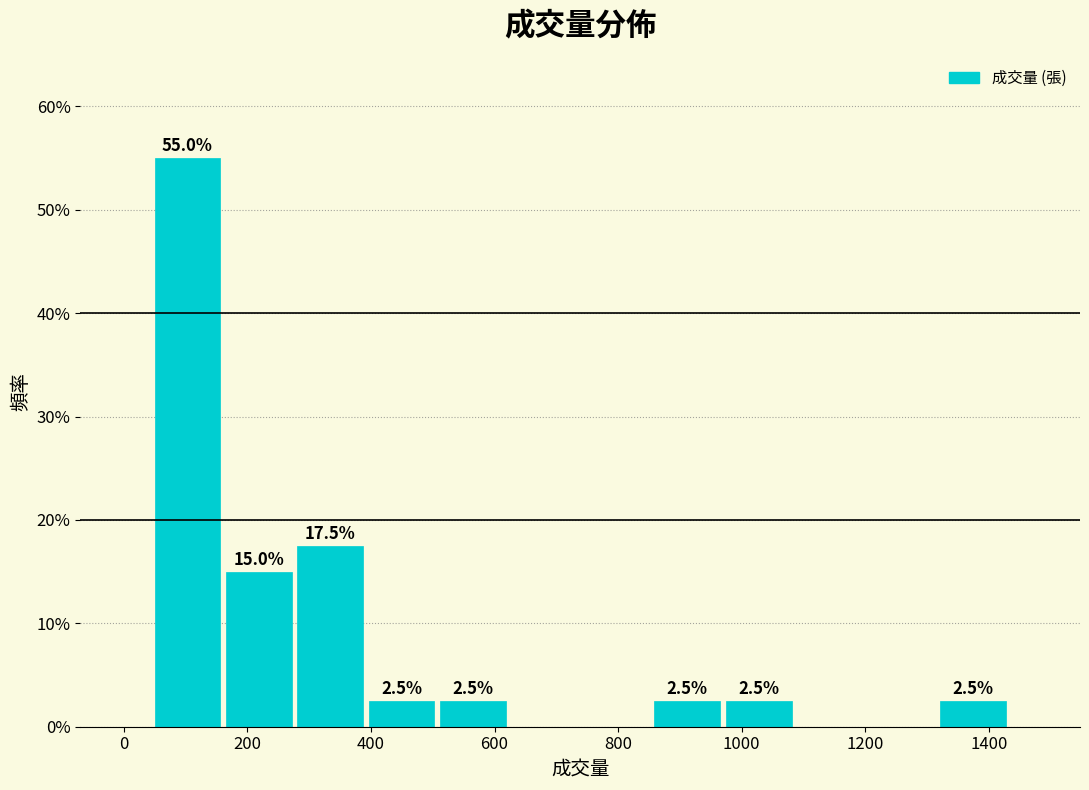

Over which range of the x-axis is the bar tallest?

40 to 160